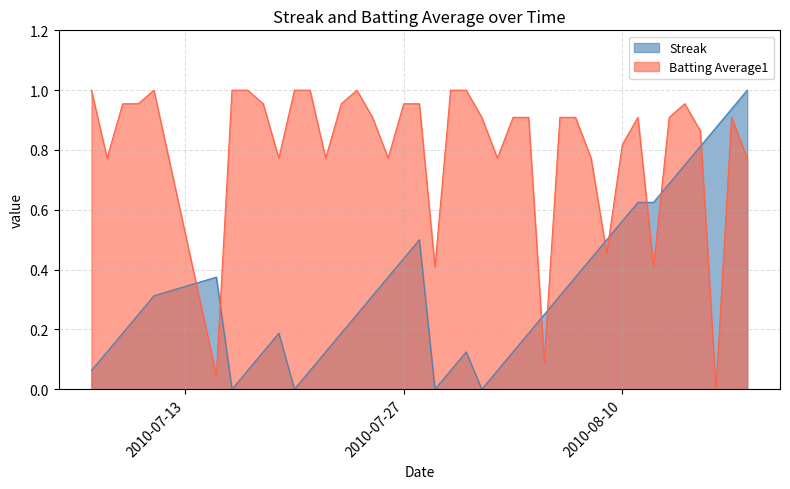

Reading left to right, list all the values displayed in this chart.

Streak: 2010-07-07=0.1	2010-07-08=0.1	2010-07-09=0.2	2010-07-10=0.2	2010-07-11=0.3	2010-07-15=0.4	2010-07-16=0.0	2010-07-17=0.1	2010-07-18=0.1	2010-07-19=0.2	2010-07-20=0.0	2010-07-21=0.1	2010-07-22=0.1	2010-07-23=0.2	2010-07-24=0.2	2010-07-25=0.3	2010-07-26=0.4	2010-07-27=0.4	2010-07-28=0.5	2010-07-29=0.0	2010-07-30=0.1	2010-07-31=0.1	2010-08-01=0.0	2010-08-02=0.1	2010-08-03=0.1	2010-08-04=0.2	2010-08-05=0.2	2010-08-06=0.3	2010-08-07=0.4	2010-08-08=0.4	2010-08-09=0.5	2010-08-10=0.6	2010-08-11=0.6	2010-08-12=0.6	2010-08-13=0.7	2010-08-14=0.8	2010-08-15=0.8	2010-08-16=0.9	2010-08-17=0.9	2010-08-18=1.0
Batting Average1: 2010-07-07=1.0	2010-07-08=0.8	2010-07-09=1.0	2010-07-10=1.0	2010-07-11=1.0	2010-07-15=0.0	2010-07-16=1.0	2010-07-17=1.0	2010-07-18=1.0	2010-07-19=0.8	2010-07-20=1.0	2010-07-21=1.0	2010-07-22=0.8	2010-07-23=1.0	2010-07-24=1.0	2010-07-25=0.9	2010-07-26=0.8	2010-07-27=1.0	2010-07-28=1.0	2010-07-29=0.4	2010-07-30=1.0	2010-07-31=1.0	2010-08-01=0.9	2010-08-02=0.8	2010-08-03=0.9	2010-08-04=0.9	2010-08-05=0.1	2010-08-06=0.9	2010-08-07=0.9	2010-08-08=0.8	2010-08-09=0.5	2010-08-10=0.8	2010-08-11=0.9	2010-08-12=0.4	2010-08-13=0.9	2010-08-14=1.0	2010-08-15=0.9	2010-08-16=0.0	2010-08-17=0.9	2010-08-18=0.8